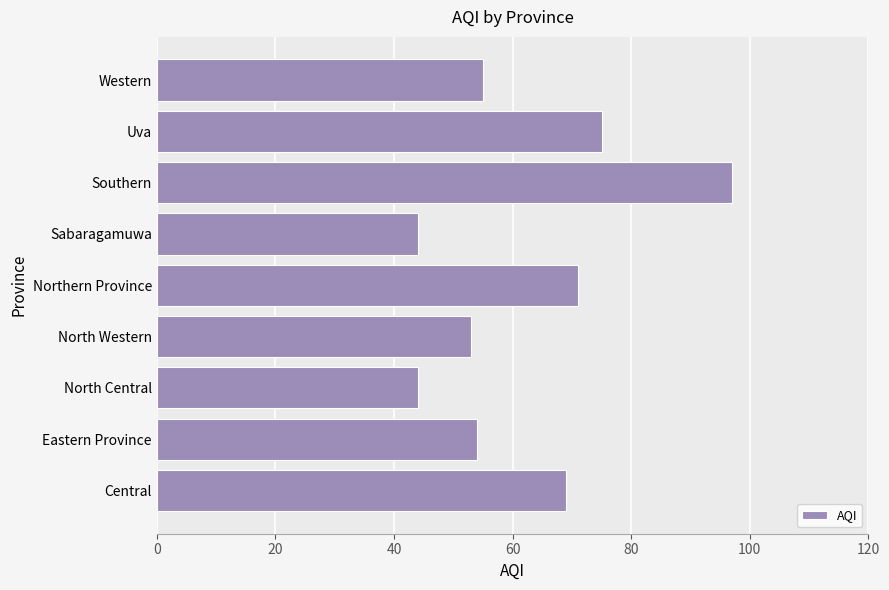

Reading bottom to top, transcribe all the data shown in this chart.

Central=69	Eastern Province=54	North Central=44	North Western=53	Northern Province=71	Sabaragamuwa=44	Southern=97	Uva=75	Western=55